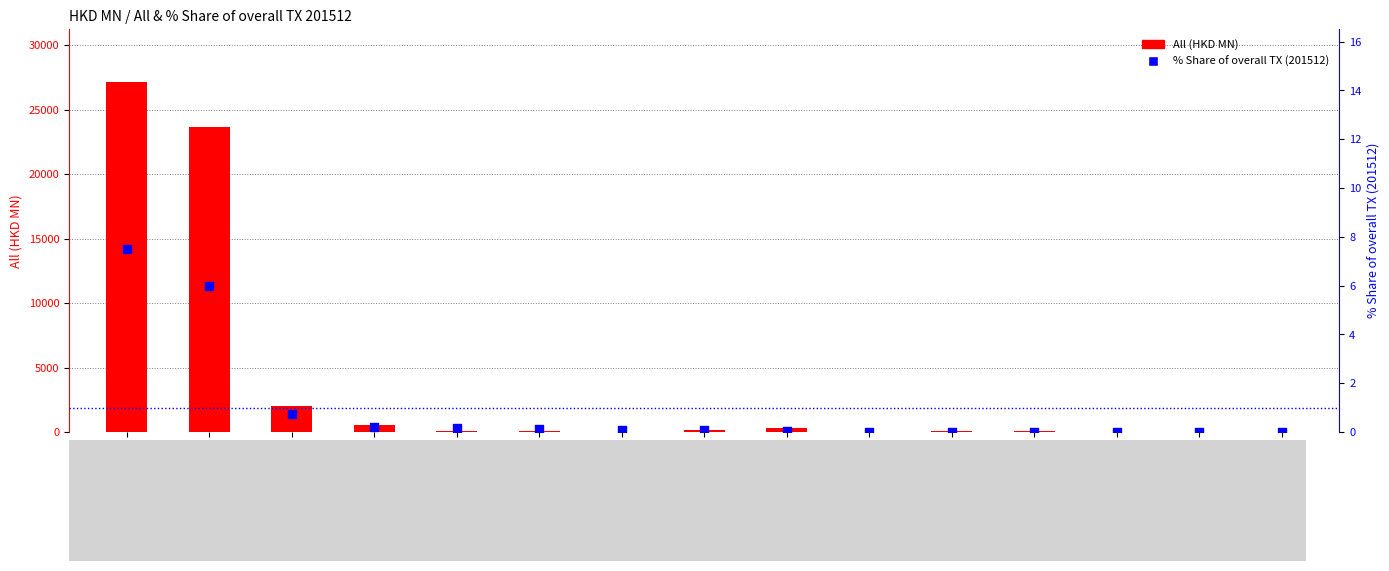

At how many categories does at least one series exceed 10872?

2